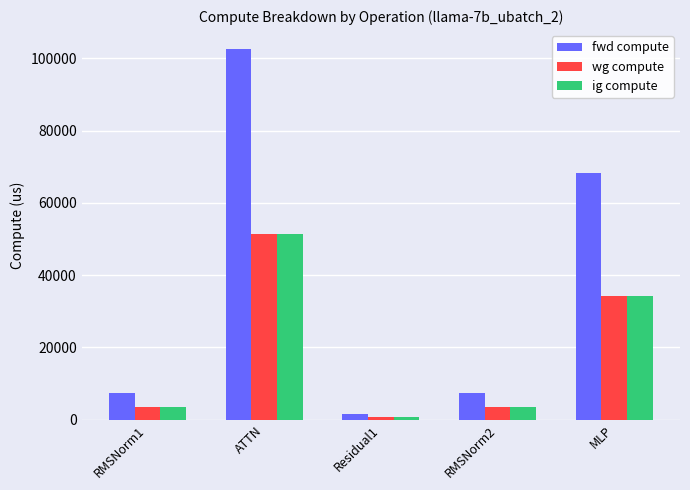

What is the average value of the fwd compute series?

37438.1